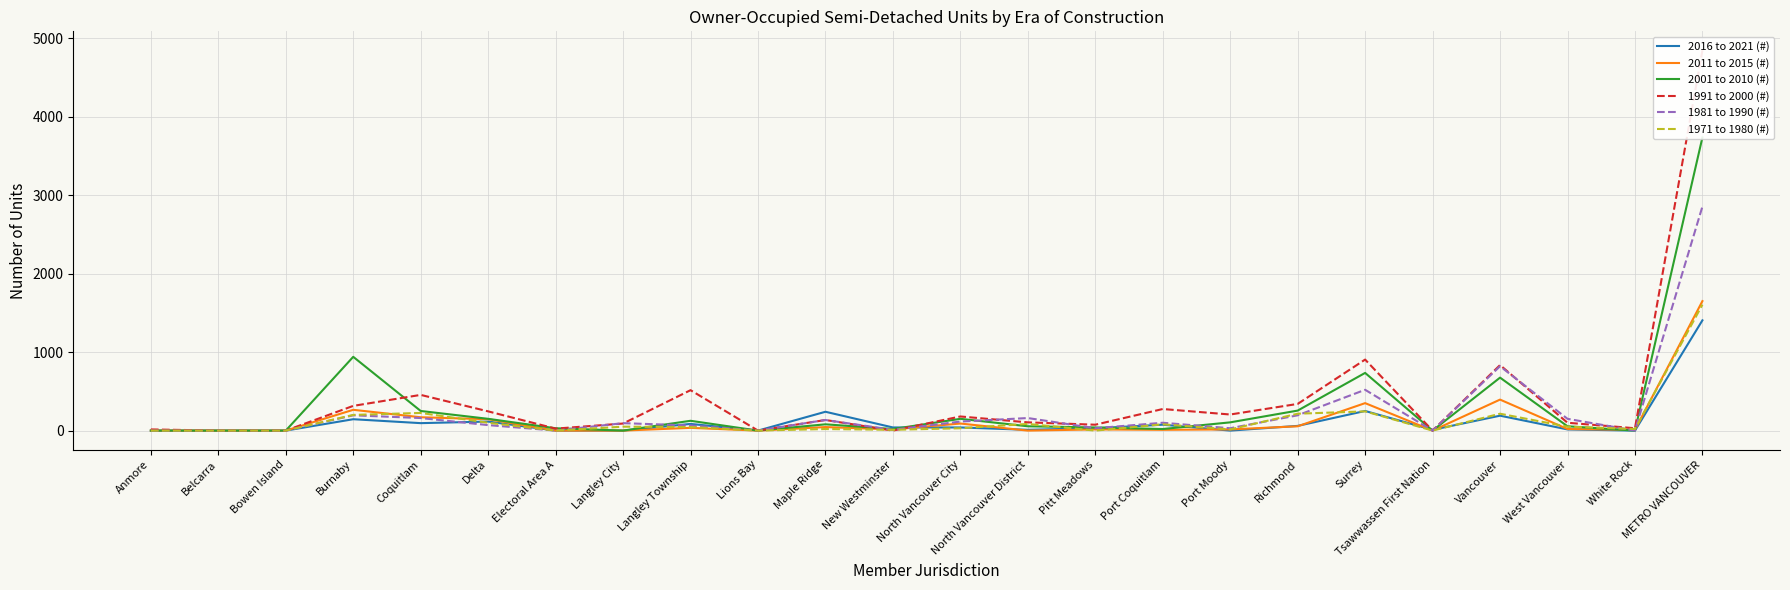

How many lines are shown in the chart?

6